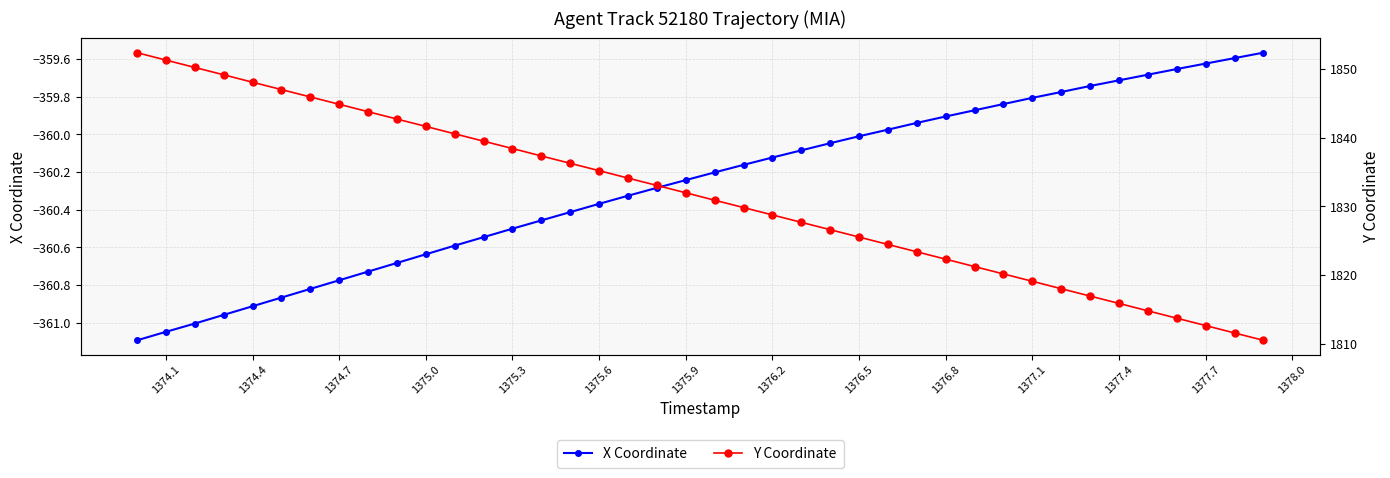

Rank the series by their average value, from highest to lowest.

Y Coordinate, X Coordinate